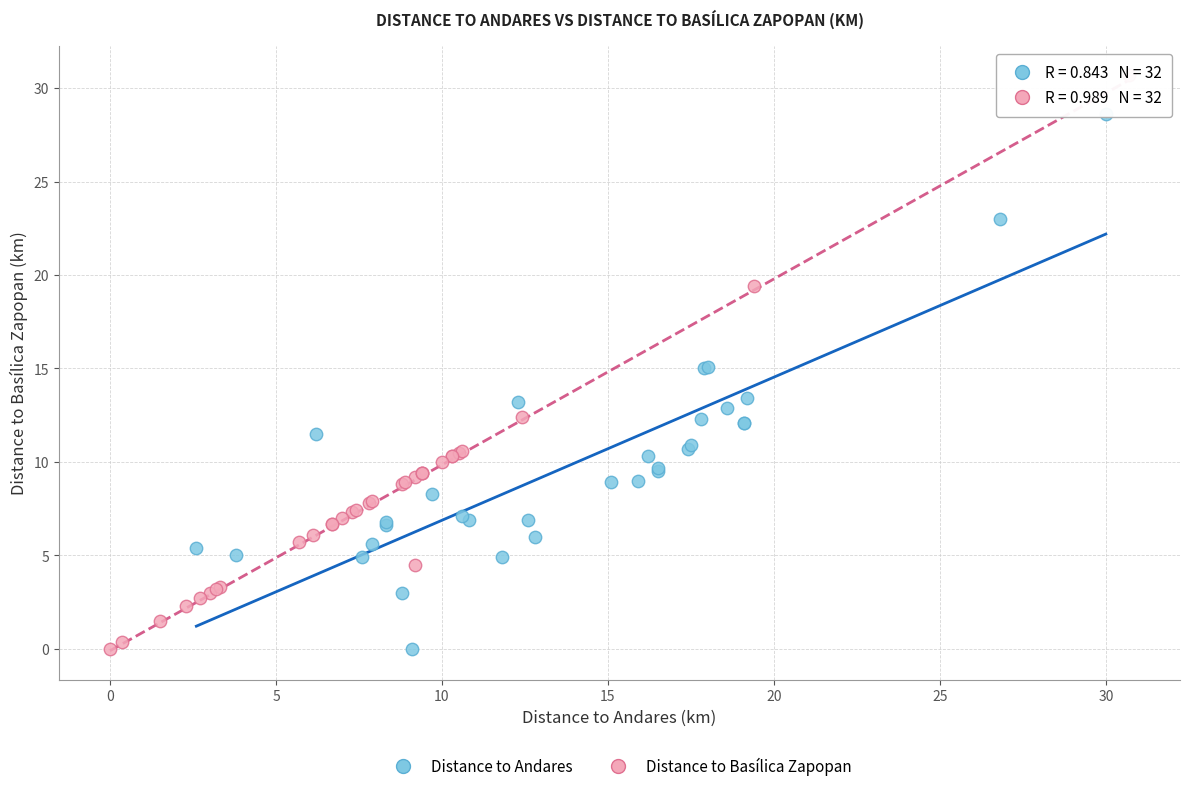

Which series has the largest Y range (max minus min)?

Distance to Basílica Zapopan